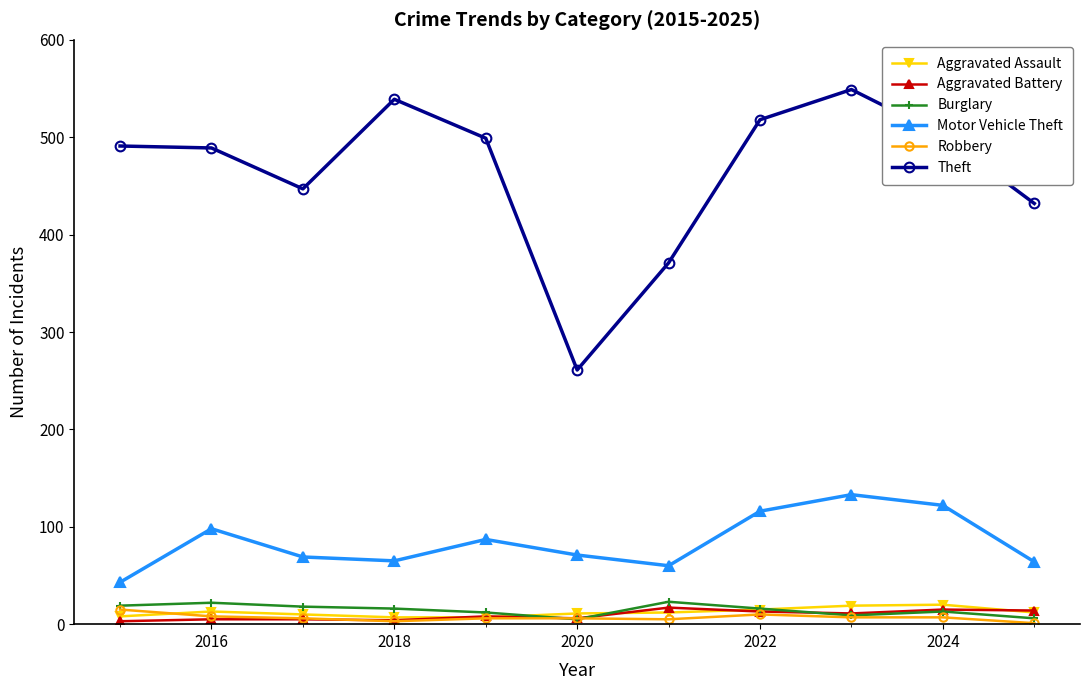

Count the number of categories in the chart.

11